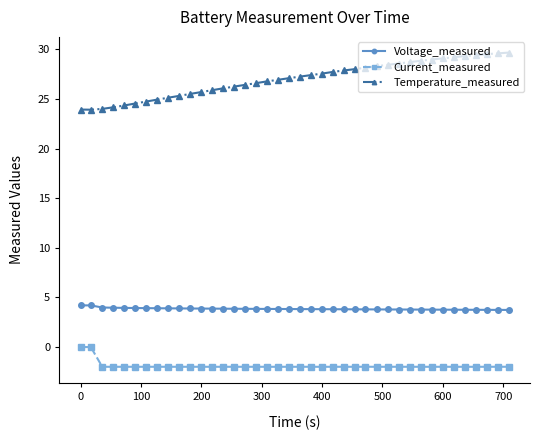

True or false: Current_measured and Voltage_measured cross at least once.

False